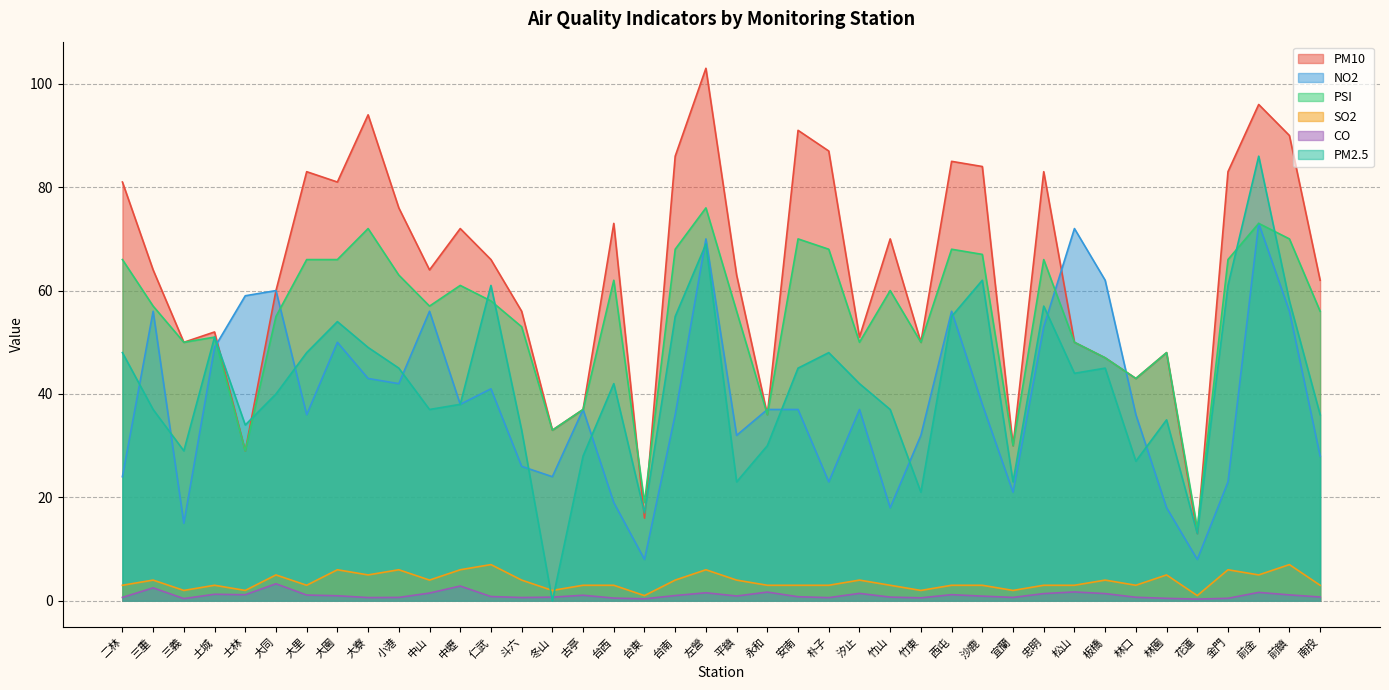

The value of PSI at 台東 is 30.1. True or false?

False